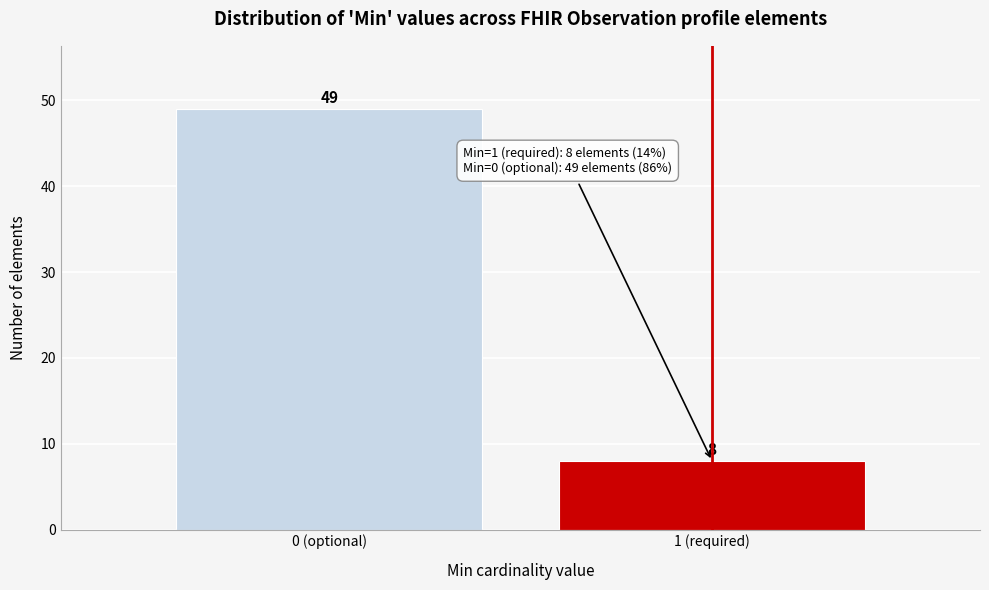

Reading left to right, transcribe all the data shown in this chart.

0 (optional)=49	1 (required)=8